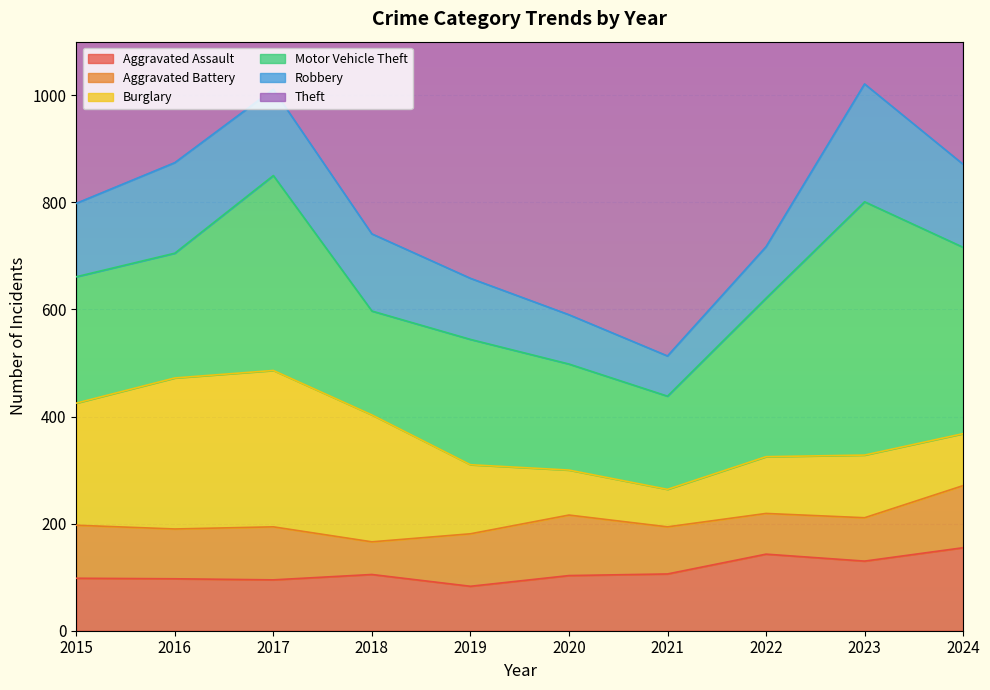

How many values in the Theft series are below 798?

5